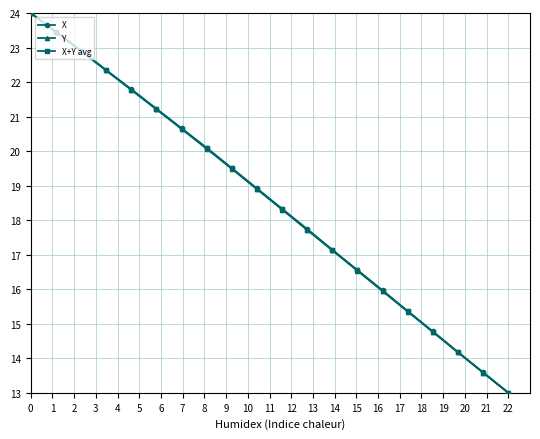

Reading left to right, transcribe all the data shown in this chart.

X: 24.0	23.5	22.9	22.3	21.8	21.2	20.7	20.1	19.5	18.9	18.3	17.7	17.1	16.6	16.0	15.4	14.8	14.2	13.6	13.0
Y: 24.0	23.5	22.9	22.3	21.8	21.2	20.6	20.1	19.5	18.9	18.3	17.7	17.1	16.5	15.9	15.4	14.8	14.2	13.6	13.0
X+Y avg: 24.0	23.5	22.9	22.3	21.8	21.2	20.7	20.1	19.5	18.9	18.3	17.7	17.1	16.5	16.0	15.4	14.8	14.2	13.6	13.0